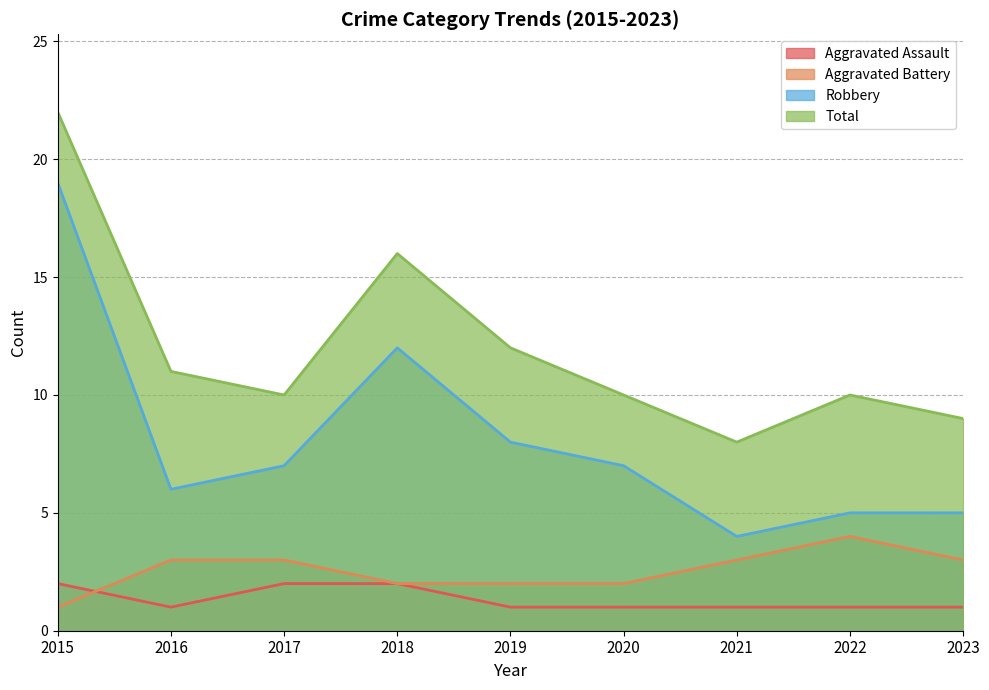

Reading left to right, transcribe all the data shown in this chart.

Aggravated Assault: 2	1	2	2	1	1	1	1	1
Aggravated Battery: 1	3	3	2	2	2	3	4	3
Robbery: 19	6	7	12	8	7	4	5	5
Total: 22	11	10	16	12	10	8	10	9